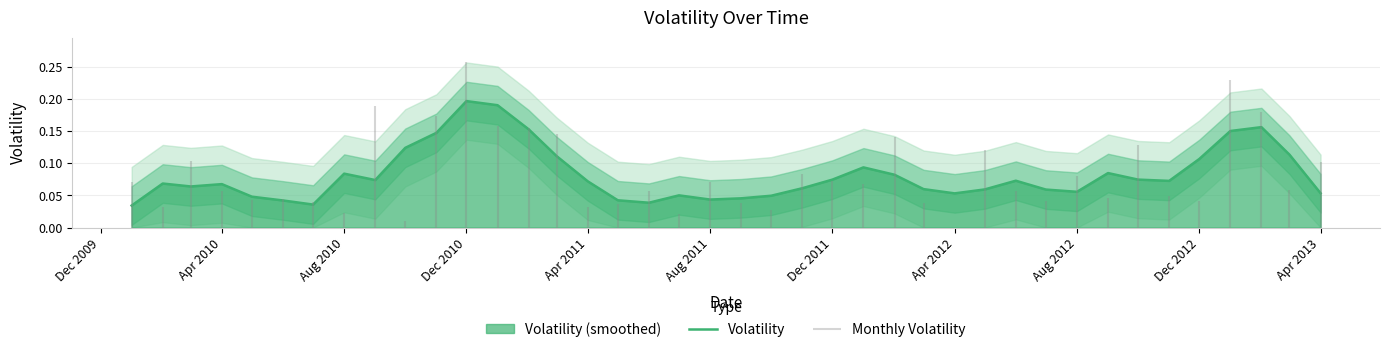

The value of Volatility at Apr 2012 is 0.0. True or false?

False